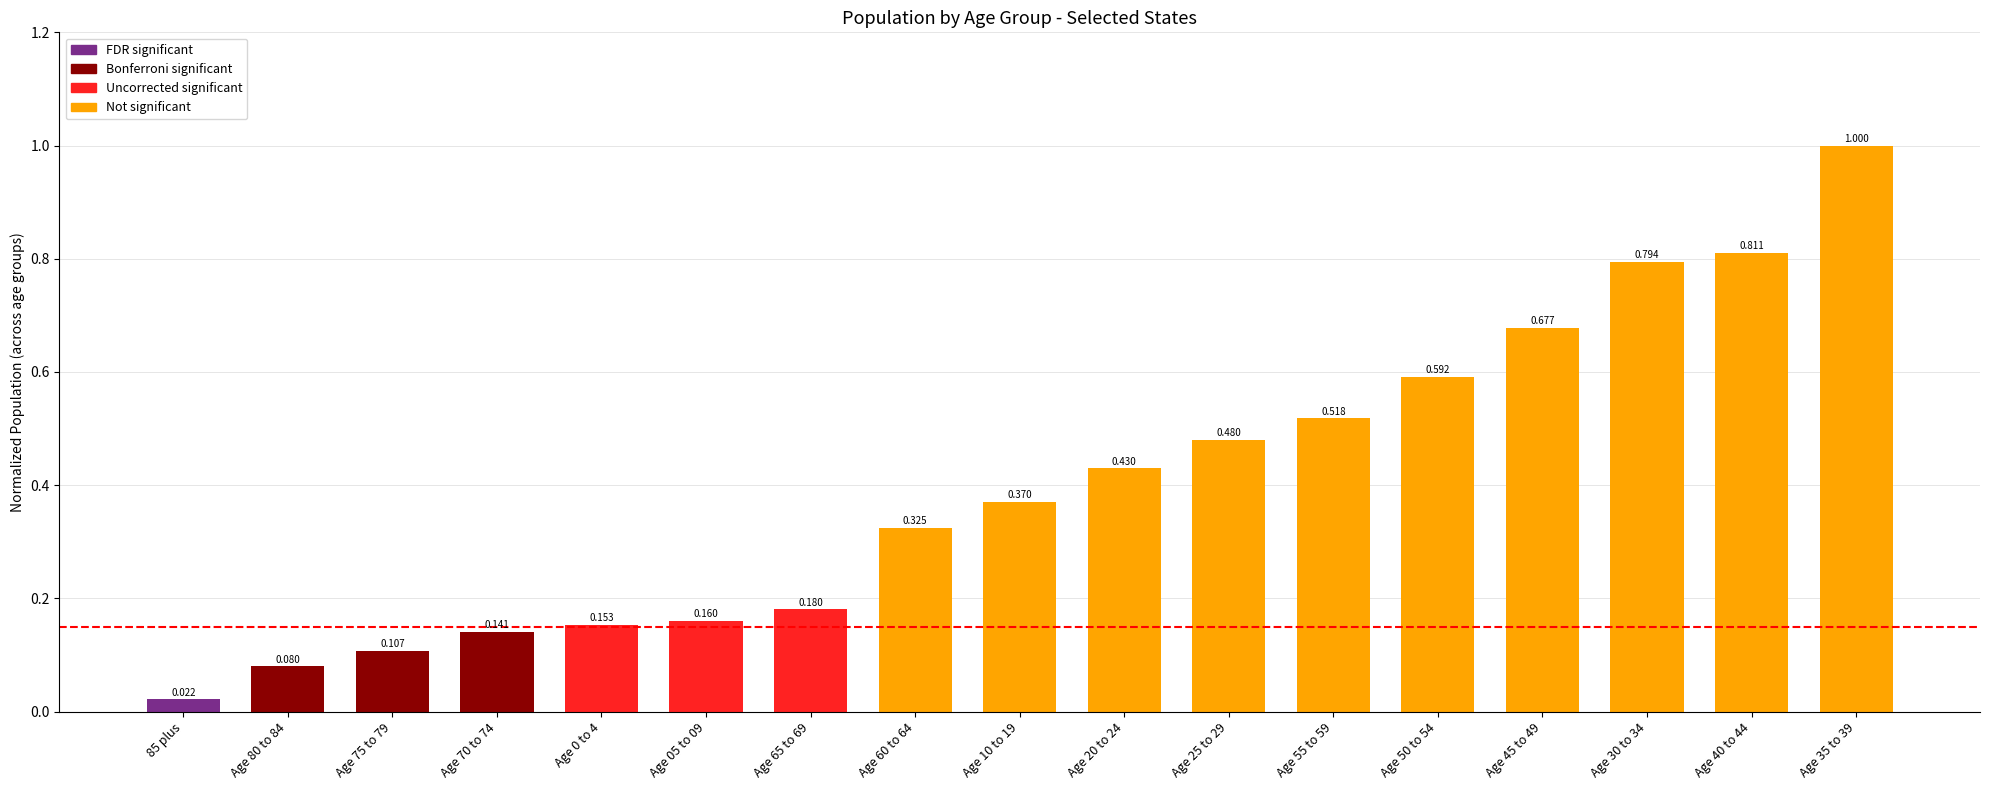

How many series are shown in this chart?

1